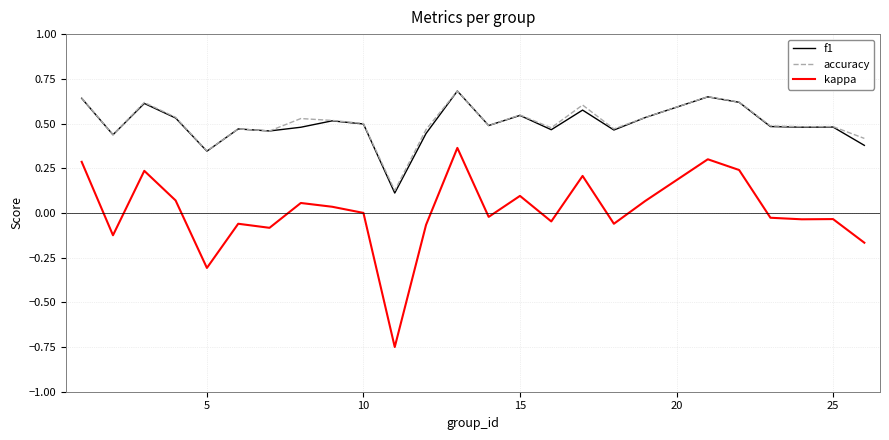

Which series has the widest spread of values?

kappa